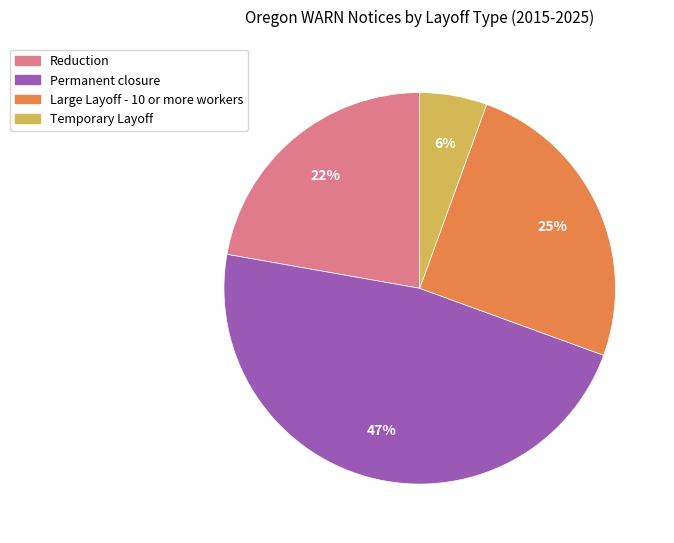

Is the sum of Large Layoff - 10 or more workers and Temporary Layoff greater than half?

No